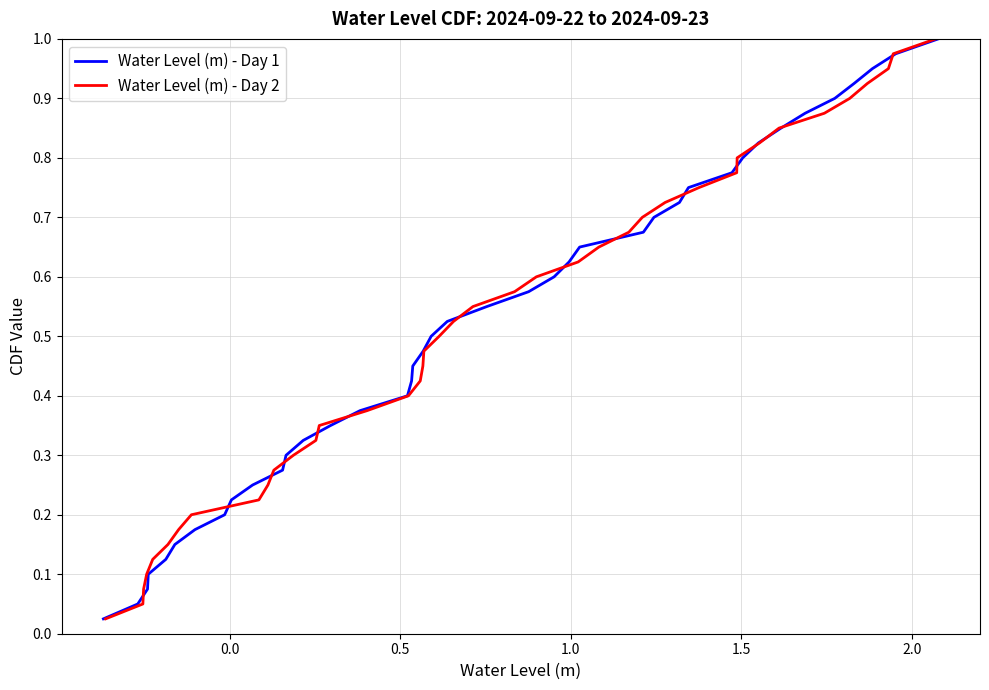

What are all the series names shown in the legend?

Water Level (m) - Day 1, Water Level (m) - Day 2